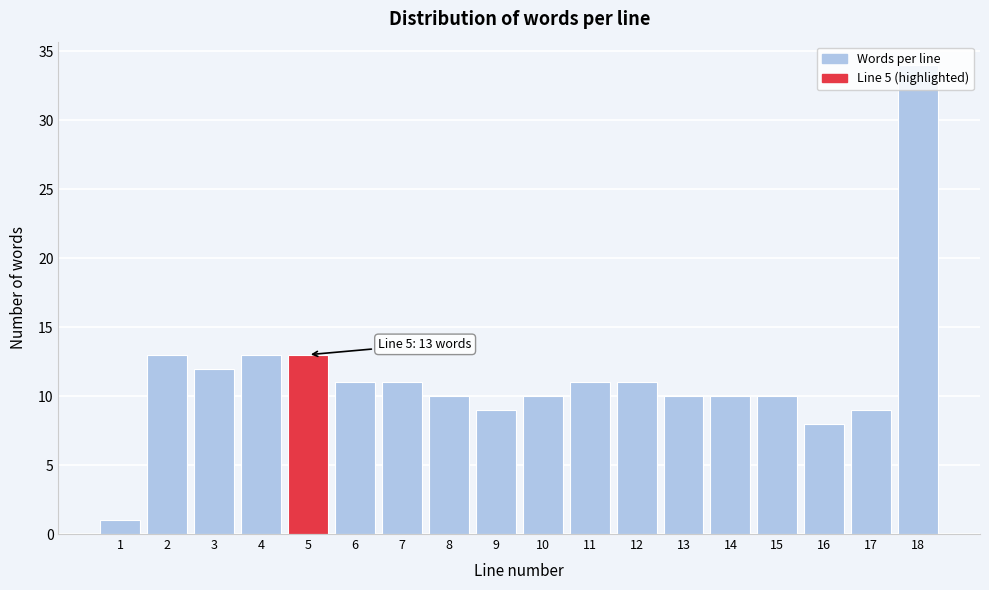

True or false: the data shows 14 at 12.

False